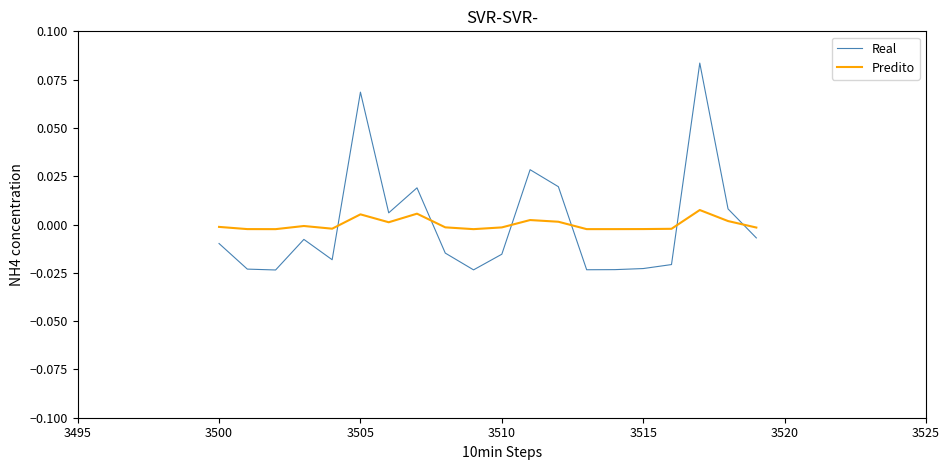

Which series has the widest spread of values?

Real